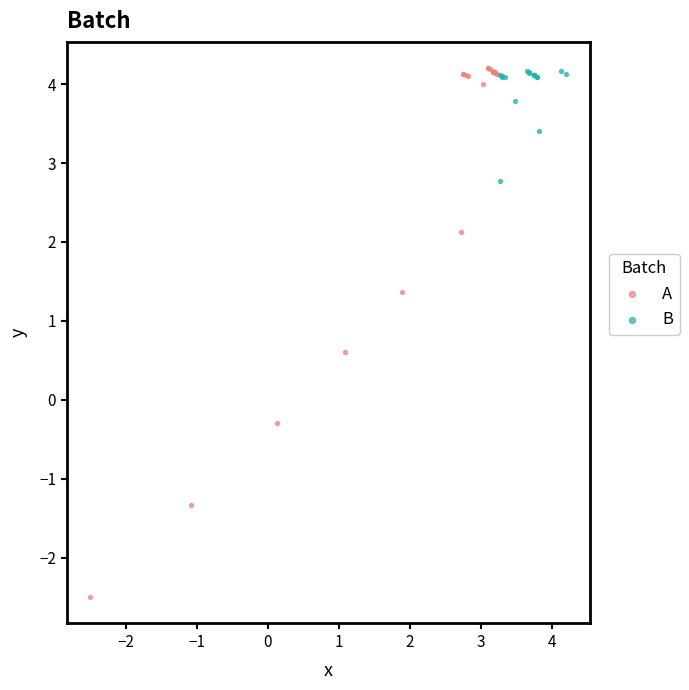

Which series has the largest Y range (max minus min)?

A